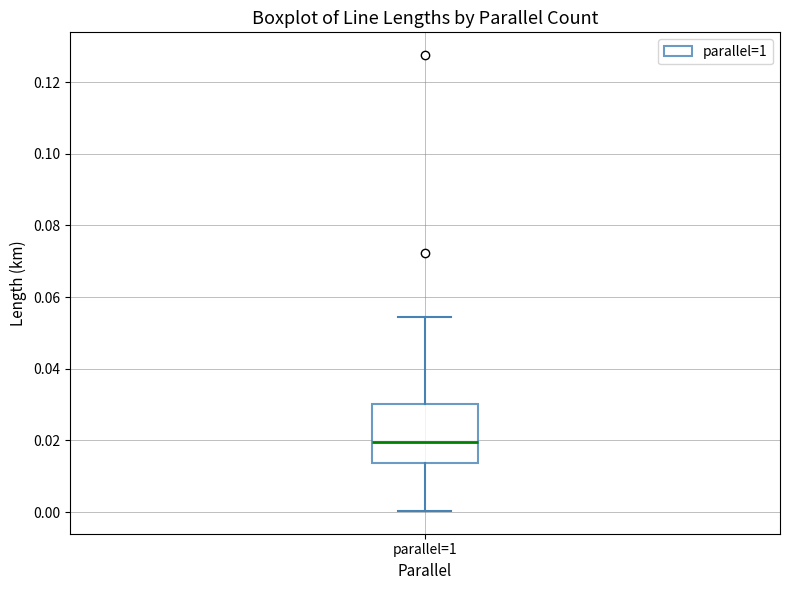

Read this box plot against the y-axis: the position of the median line, the range covered by the box, and the ends of both whiskers. The values are not printed on the chart, so give them approximately, as read against the axis.

median 0.020, box 0.014 to 0.030, whiskers 0.000 to 0.054